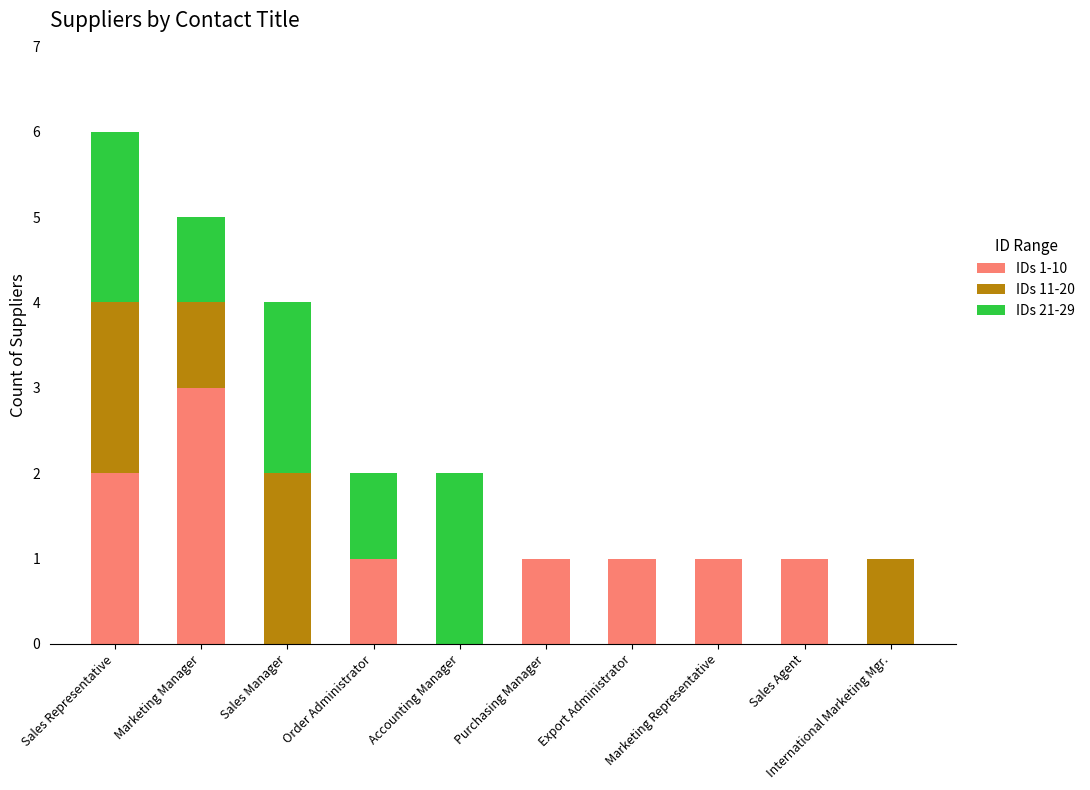

Is it true that IDs 1-10 equals -1 at Sales Manager?

False